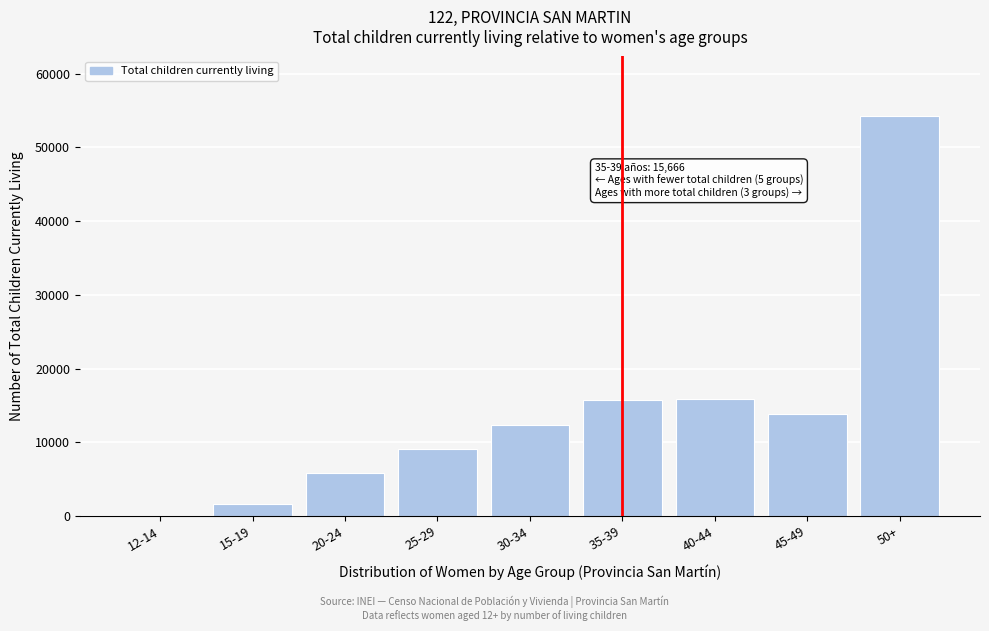

What is the ratio of the value at 50+ to the value at 45-49?

3.9